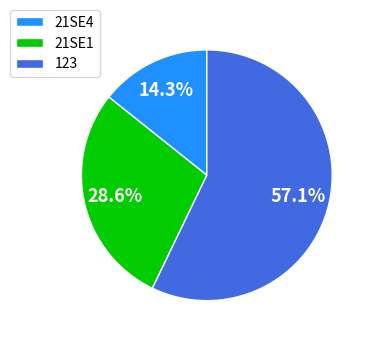

What is the ratio of the value at 21SE1 to the value at 123?

0.5